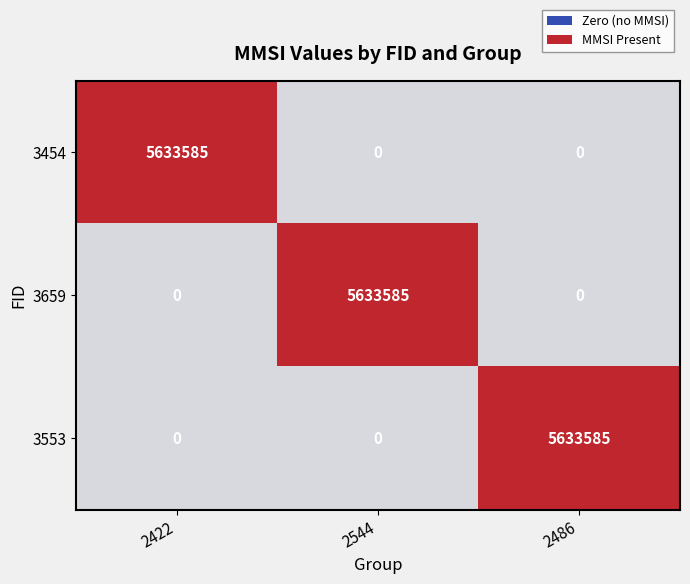

How many distinct data groups are displayed?

3